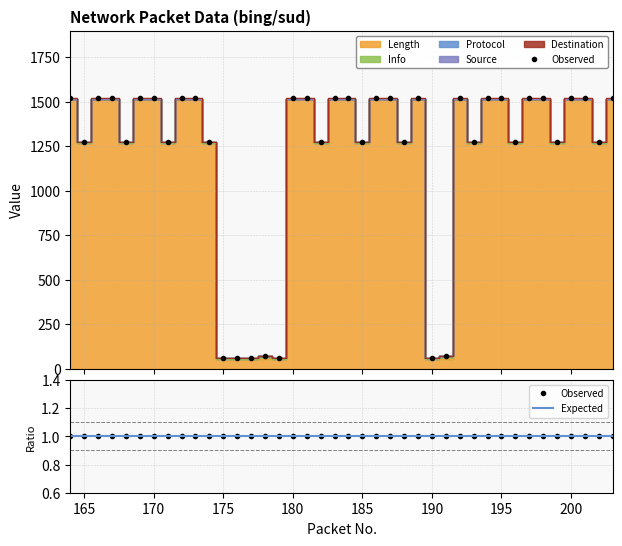

Count the Destination values in the range 1273 to 1519.

33